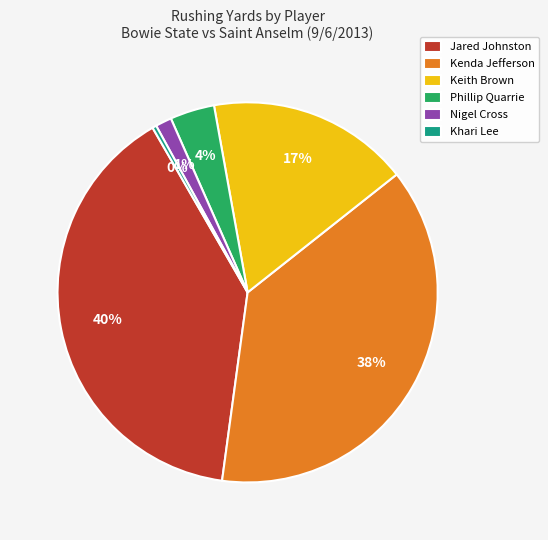

To the nearest percent, what is the difference between the Keith Brown and Kenda Jefferson slice percentages?

21%